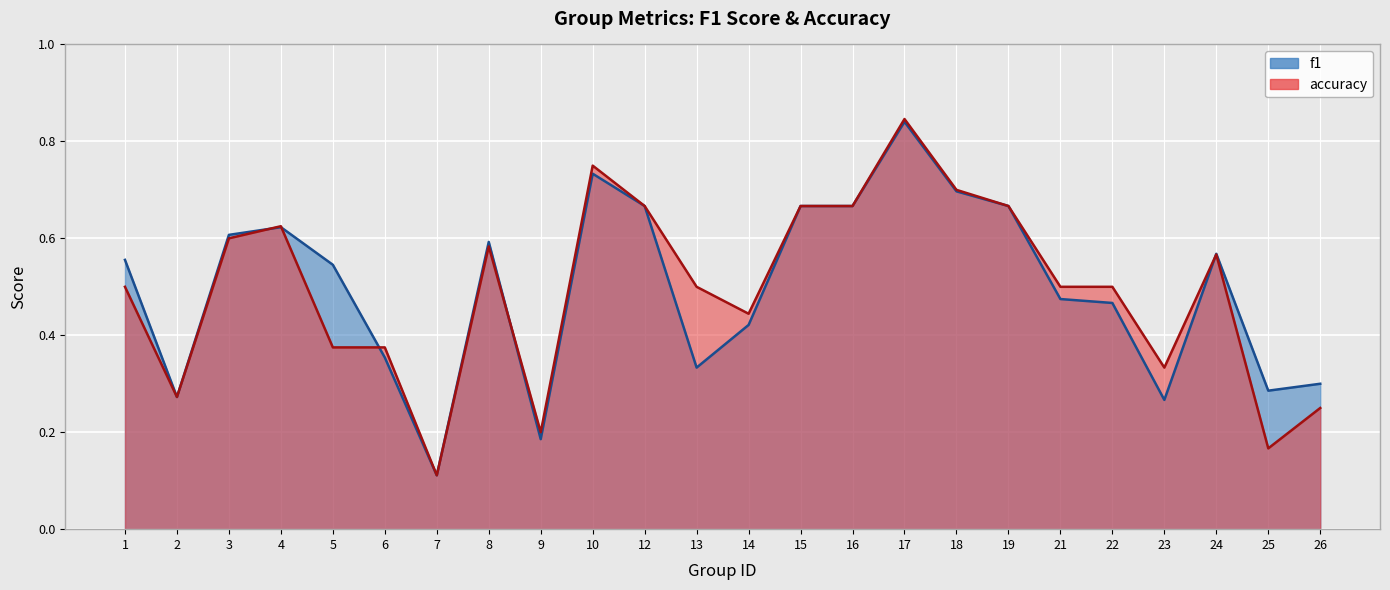

Count the number of data series in this chart.

2